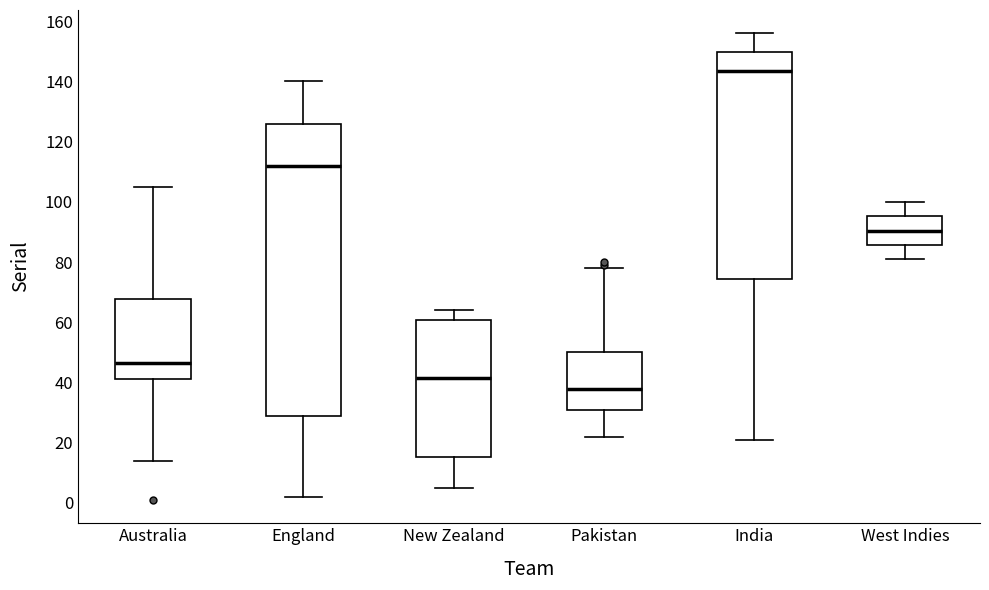

Where does the median line of the box for Pakistan sit on the y-axis? The values are not printed on the chart, so give them approximately, as read against the axis.

38